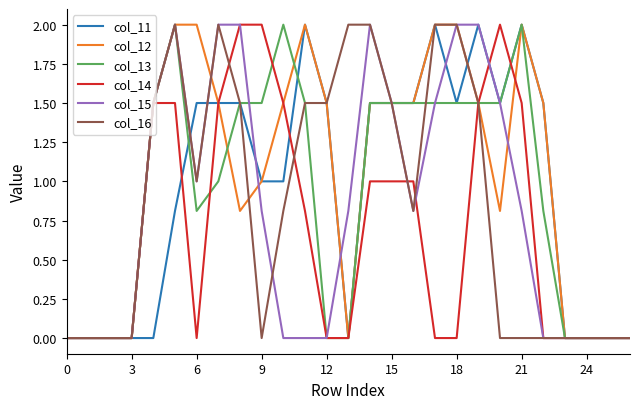

What is the average value of the col_13 series?

0.9